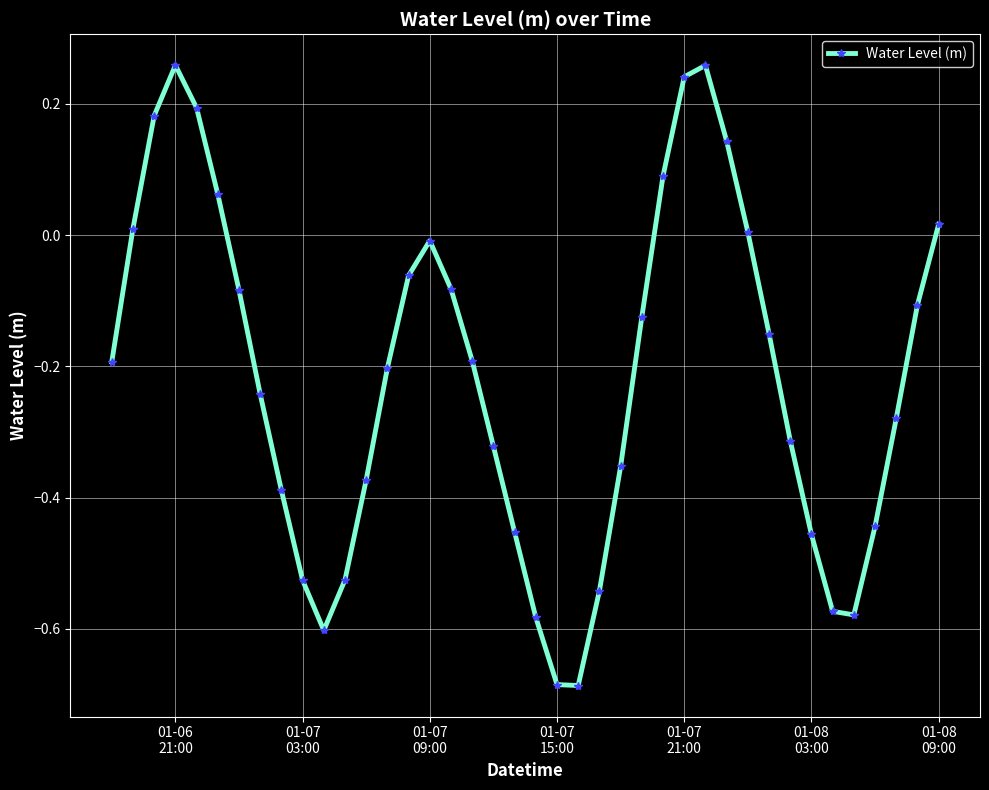

What is the difference between the maximum and second lowest values?

0.9